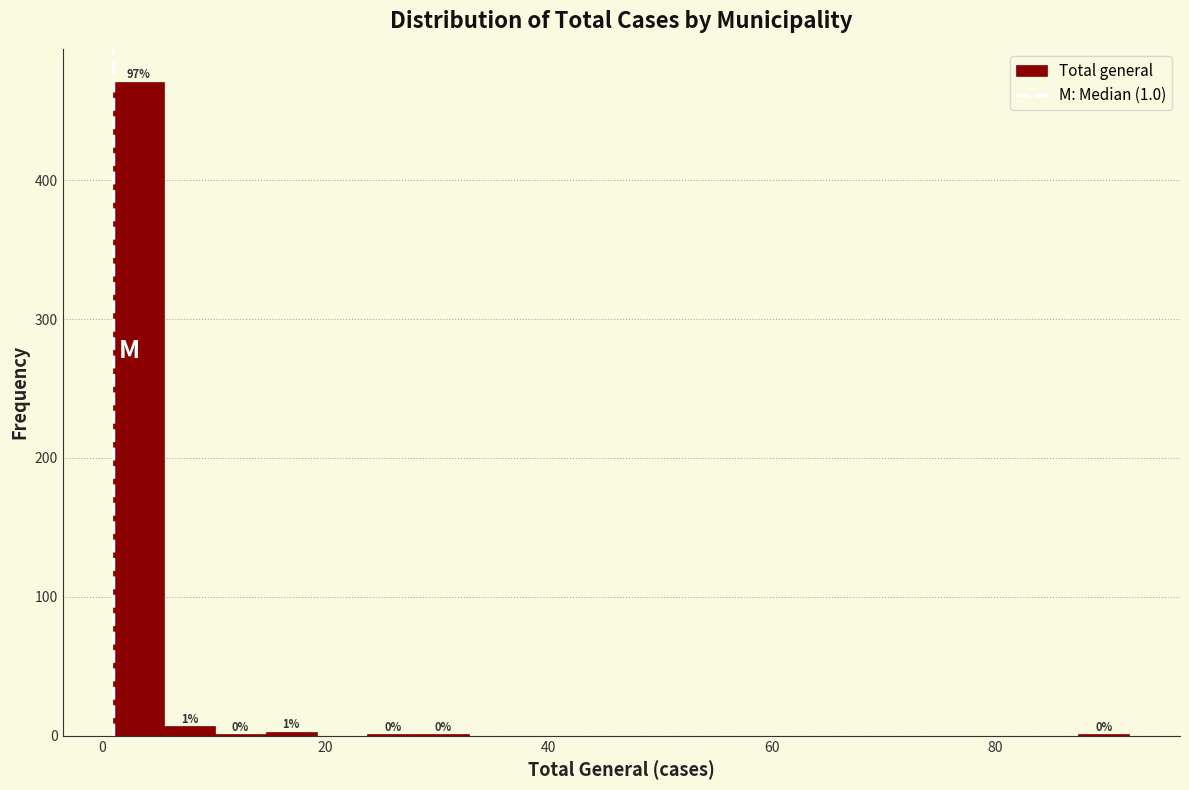

Read against the x-axis, roughly where is the centre of the tallest bar?

4